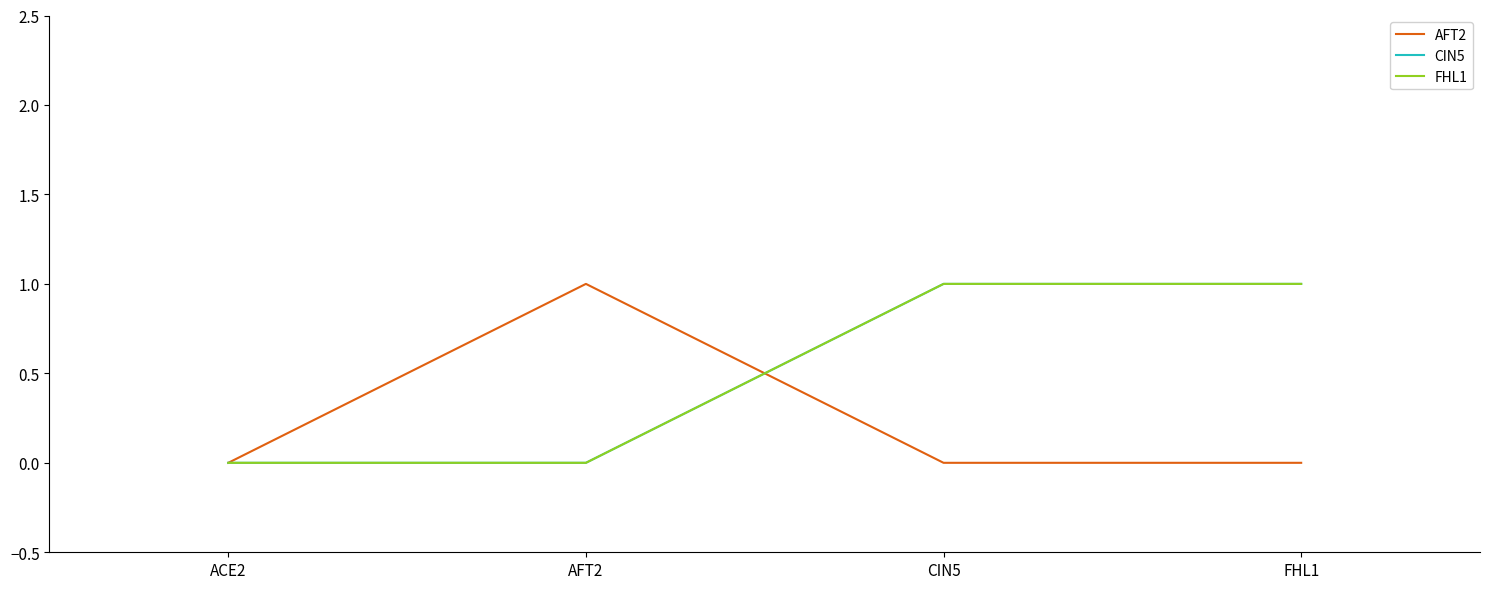

Reading left to right, transcribe all the data shown in this chart.

AFT2: 0	1	0	0
CIN5: 0	0	1	1
FHL1: 0	0	1	1